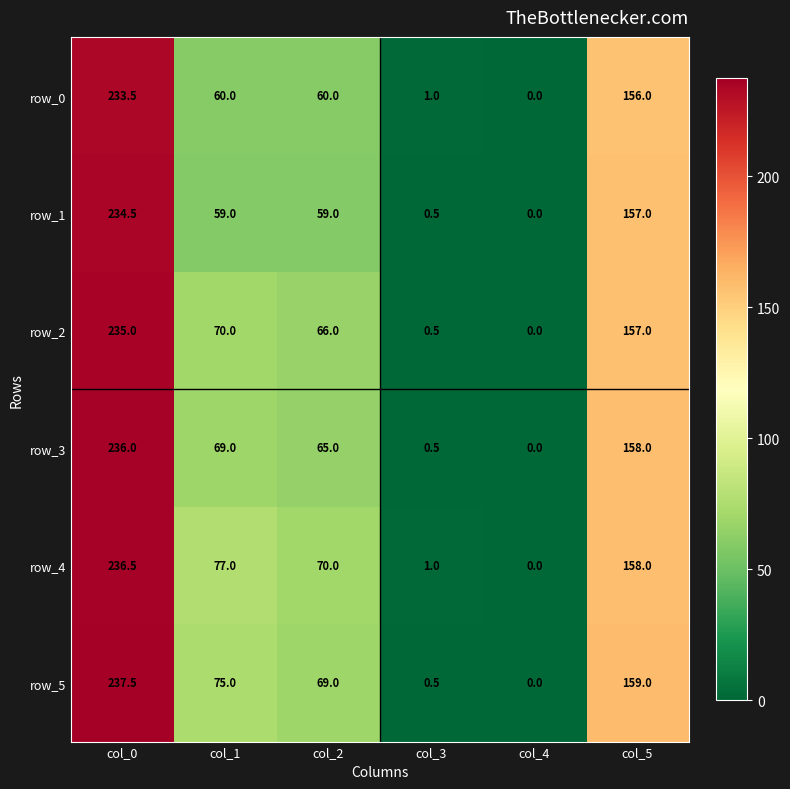

Rank the series by their maximum value, from highest to lowest.

row_5, row_4, row_3, row_2, row_1, row_0